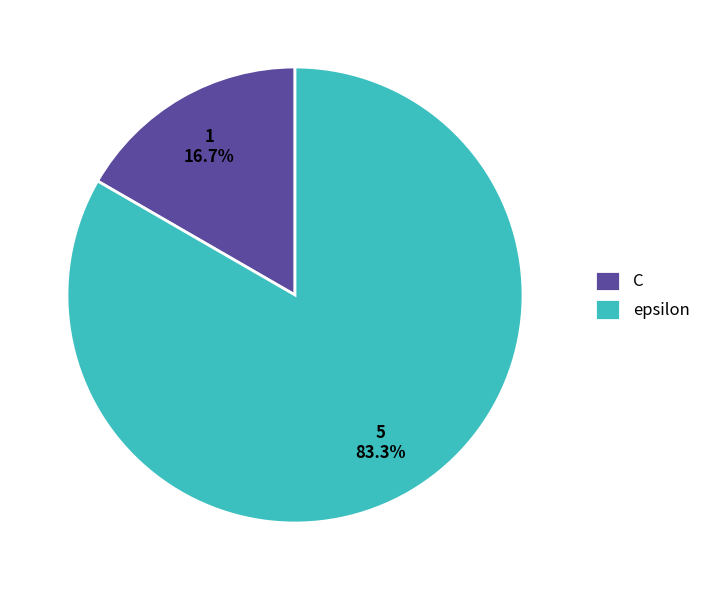

True or false: C accounts for 22% of the total.

False